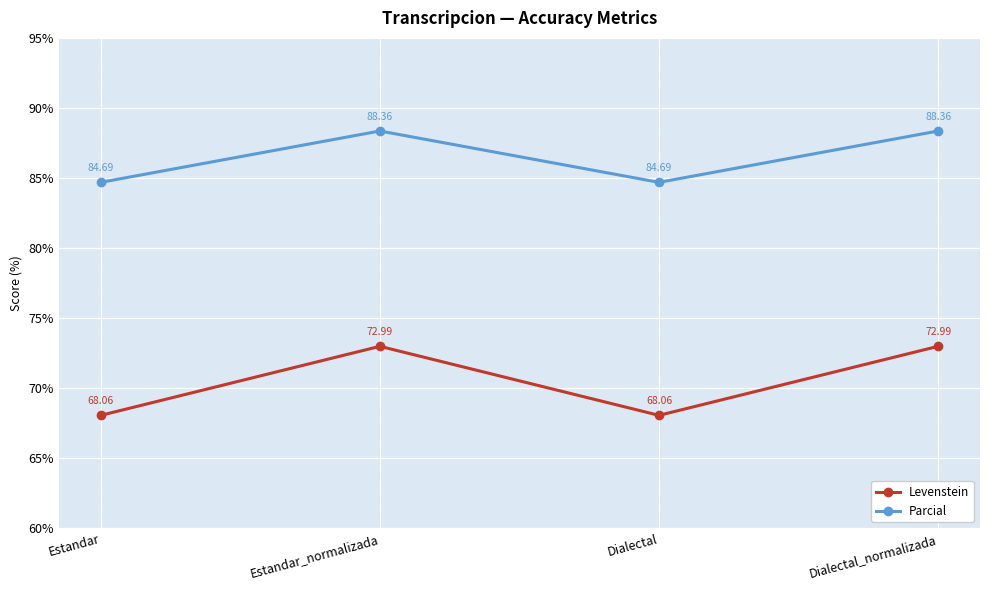

What is the sum of the Parcial values at Estandar and Estandar_normalizada?

173.0